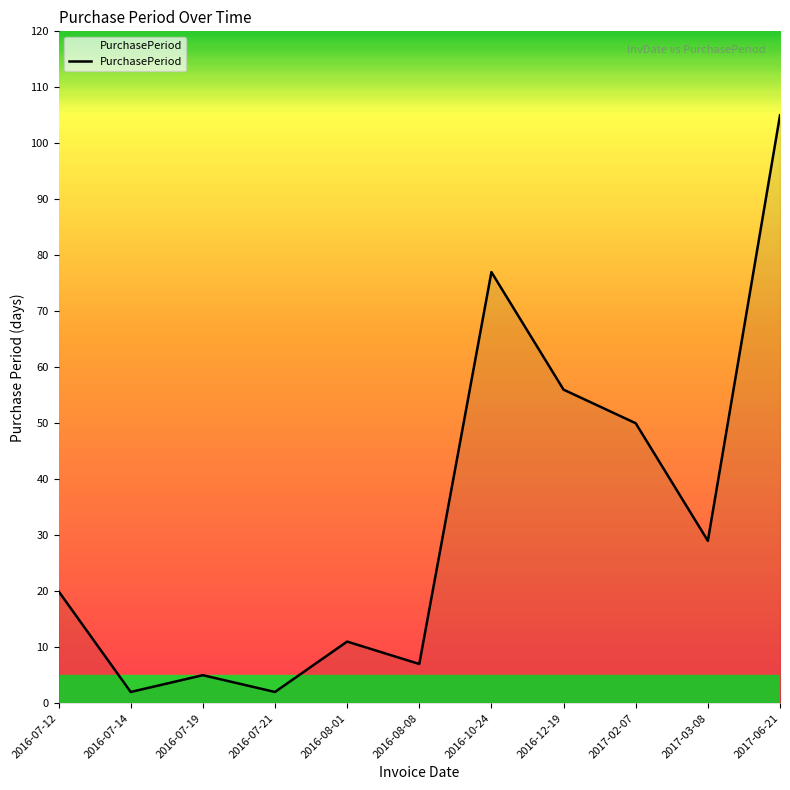

What position from the right is 2016-07-19?

9